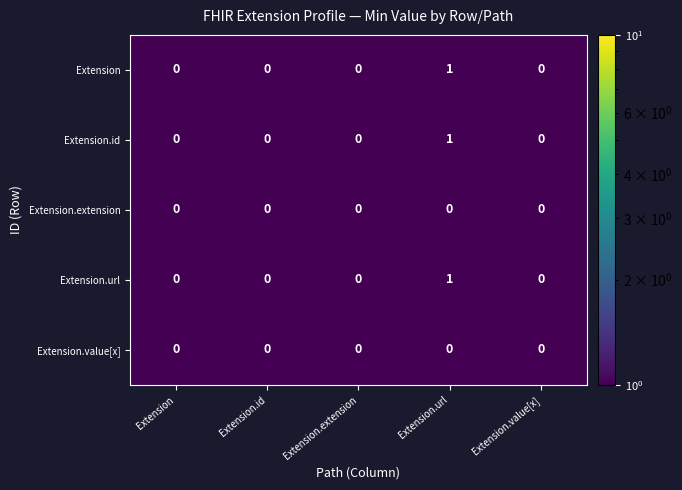

How many Extension.url values are between 0 and 1?

5